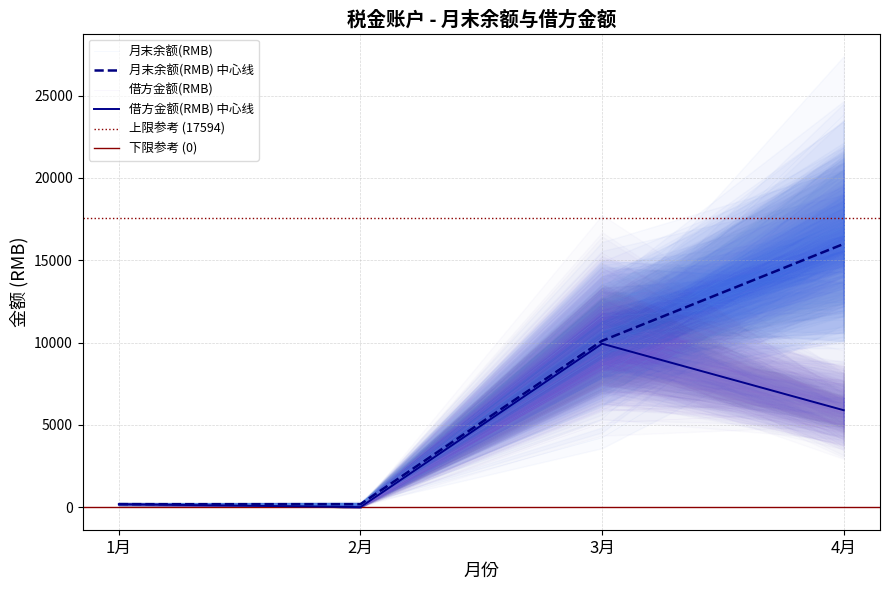

Between 1月 and 2月, which series saw the biggest shift?

借方金额(RMB)